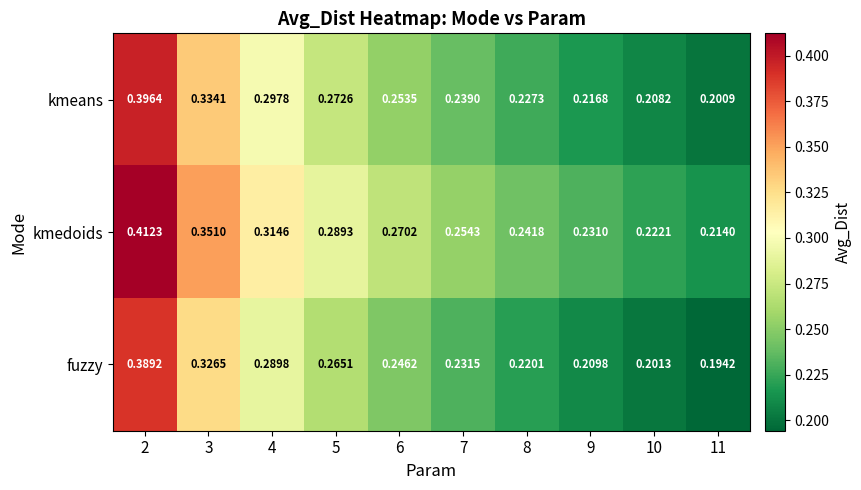

Which series has the largest total across all categories?

kmedoids